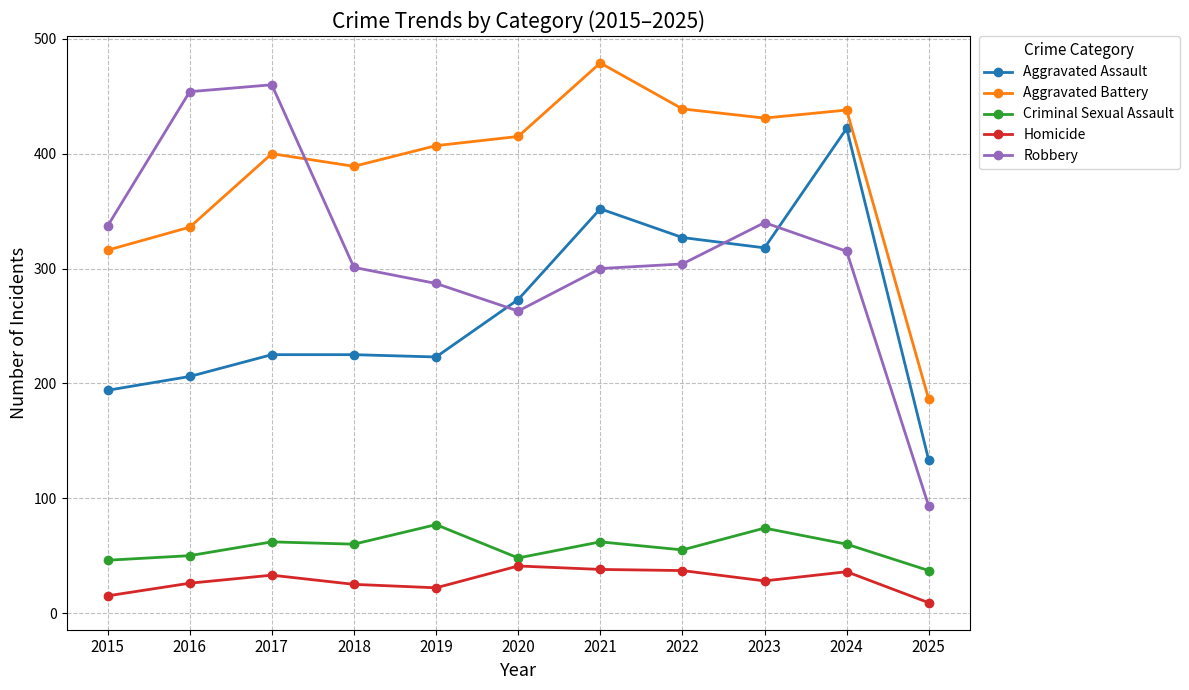

What is the difference between the highest and lowest values at 2022?

402